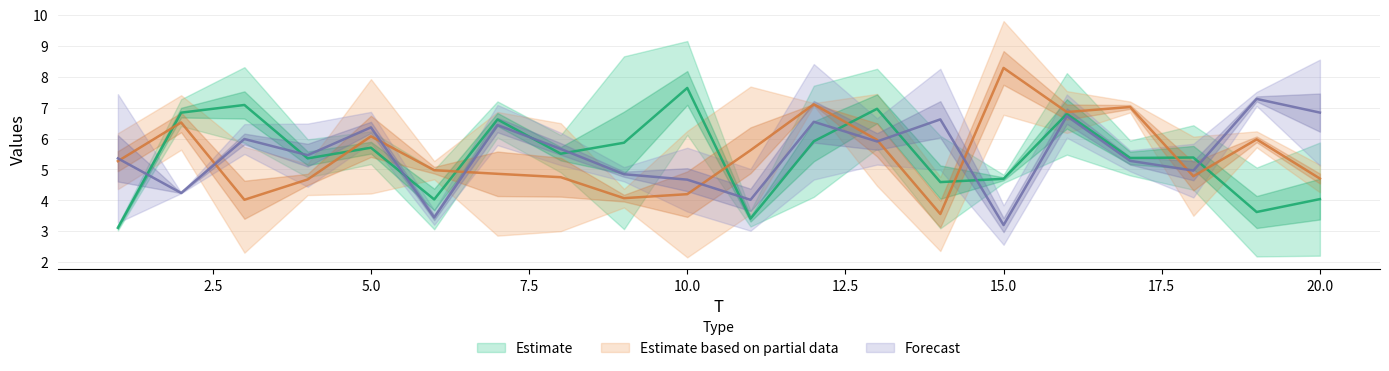

What is the difference between the highest and lowest values at 6?

2.2